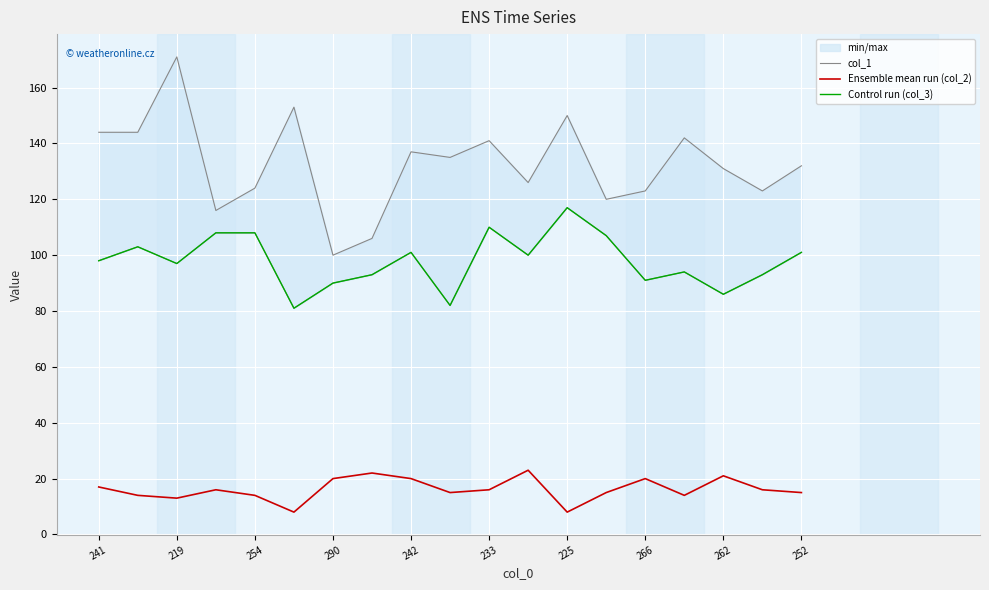

The value of Ensemble mean run (col_2) at 233 is 16. True or false?

True